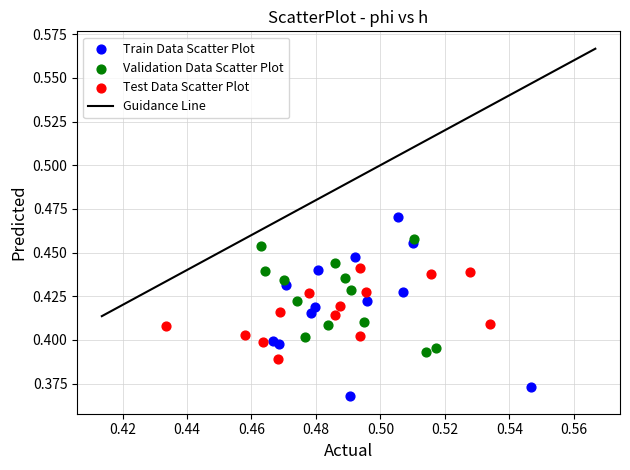

Which series reaches the minimum Y coordinate?

Train Data Scatter Plot